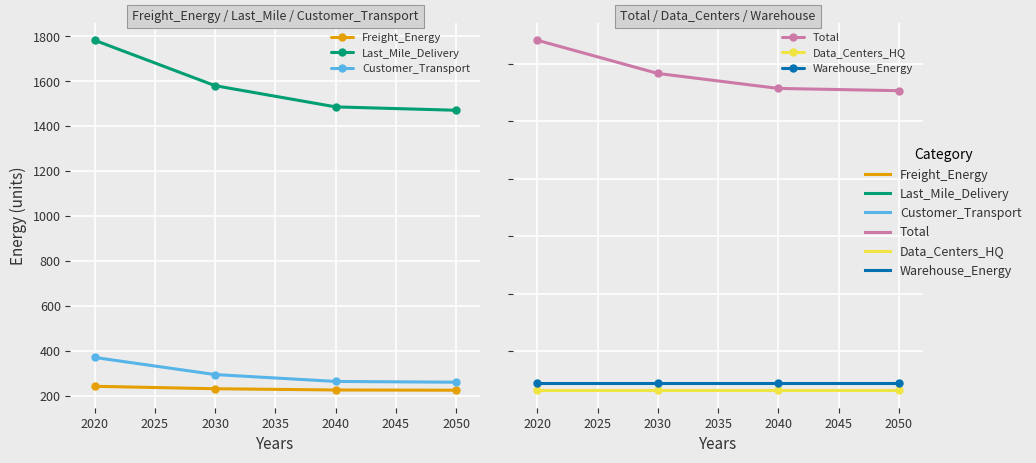

Is this an area chart (filled region under the line)?

No